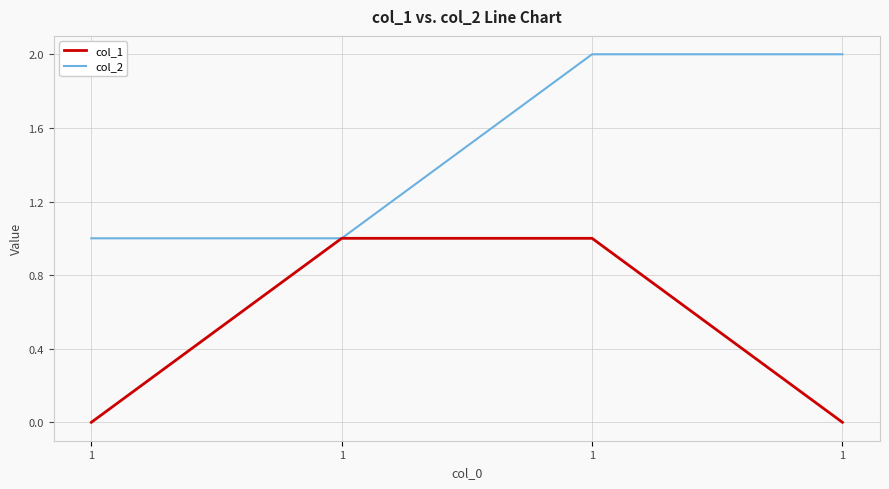

Which series has the widest spread of values?

col_1